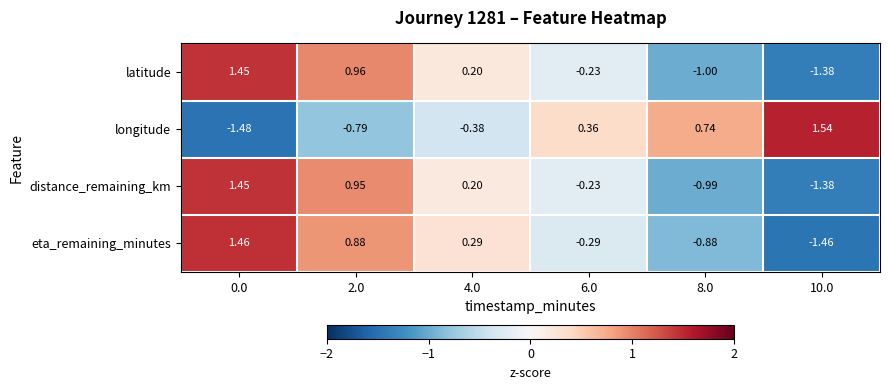

Which series has the widest spread of values?

longitude